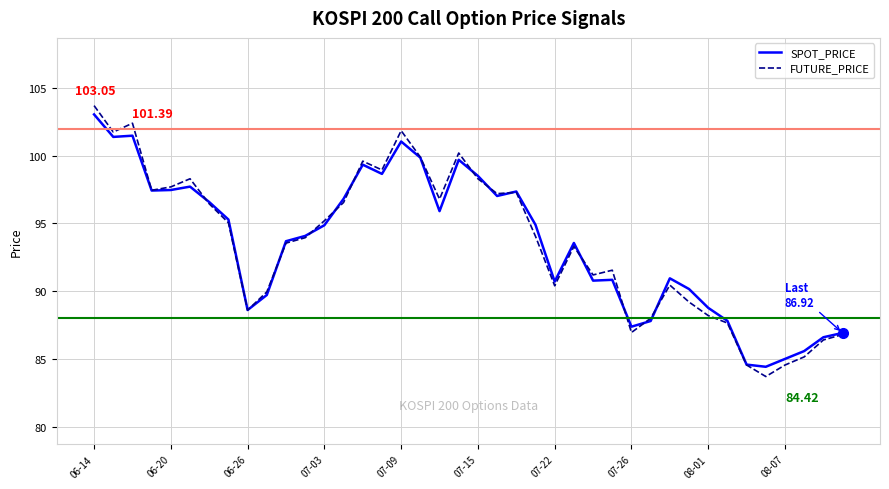

Which series has the widest spread of values?

FUTURE_PRICE